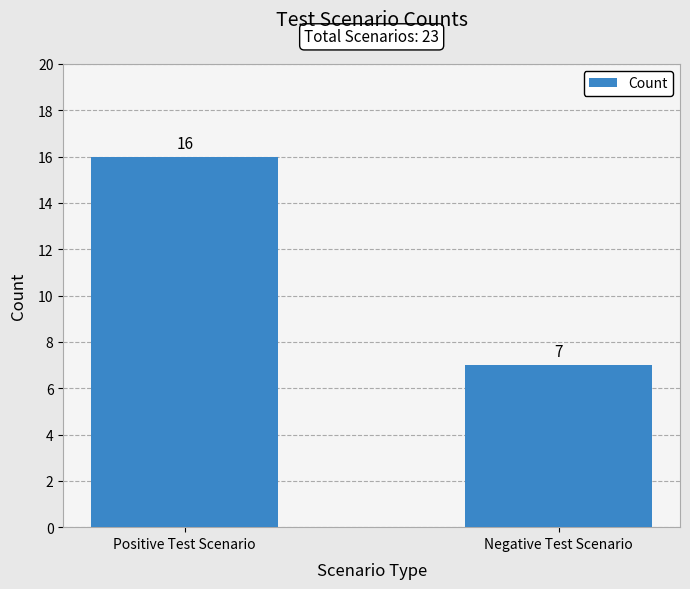

What is the greatest value displayed?

16